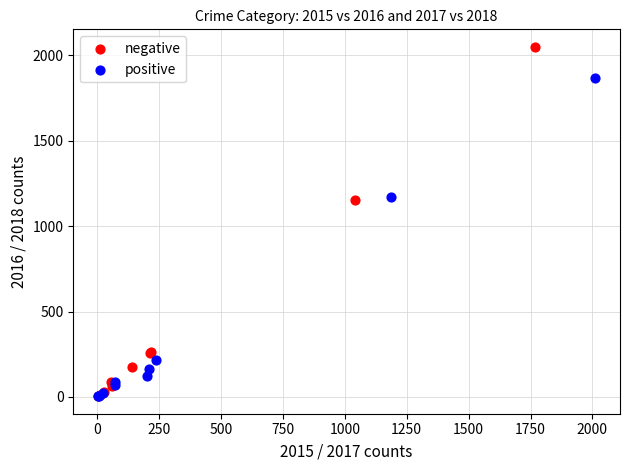

Which series contains the highest Y value?

negative